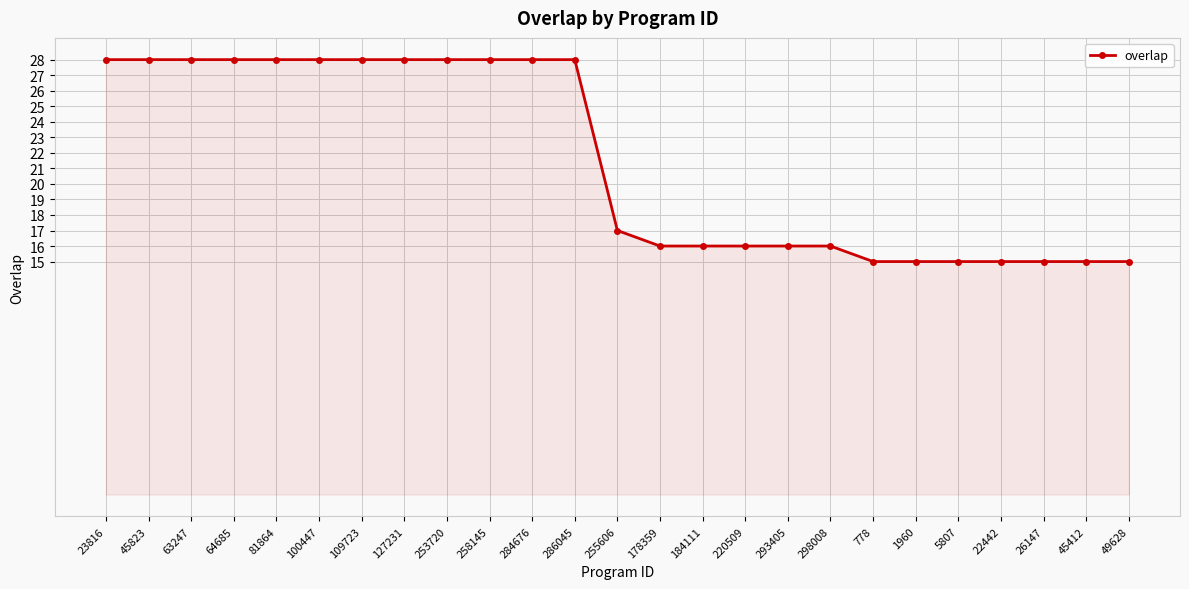

What is the change in value from 109723 to 220509?

-12